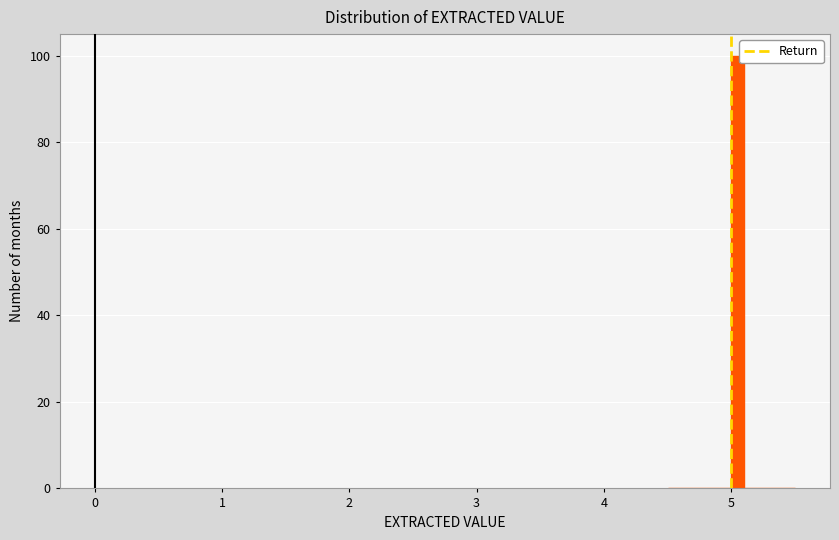

Read against the x-axis, roughly where is the centre of the tallest bar?

5.1